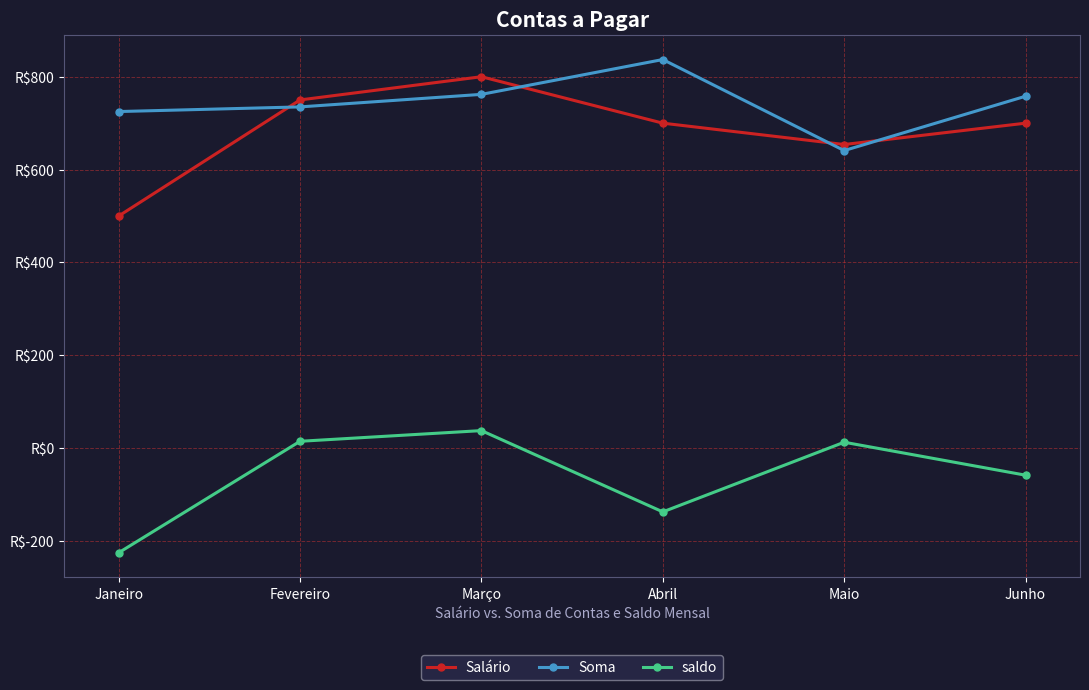

Reading left to right, extract all data points from this chart.

Salário: 500	750	800	700	654	700
Soma: 725	735	762	837	641	758
saldo: -225	15	38	-137	13	-58